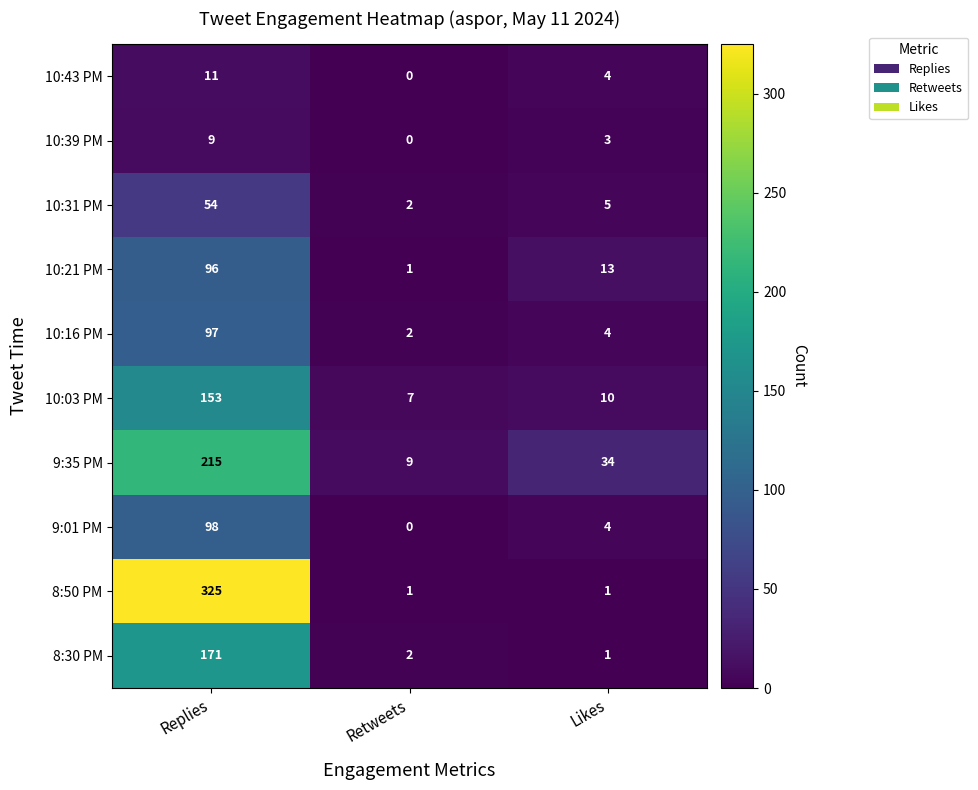

Is it true that 8:50 PM equals 1 at Likes?

True